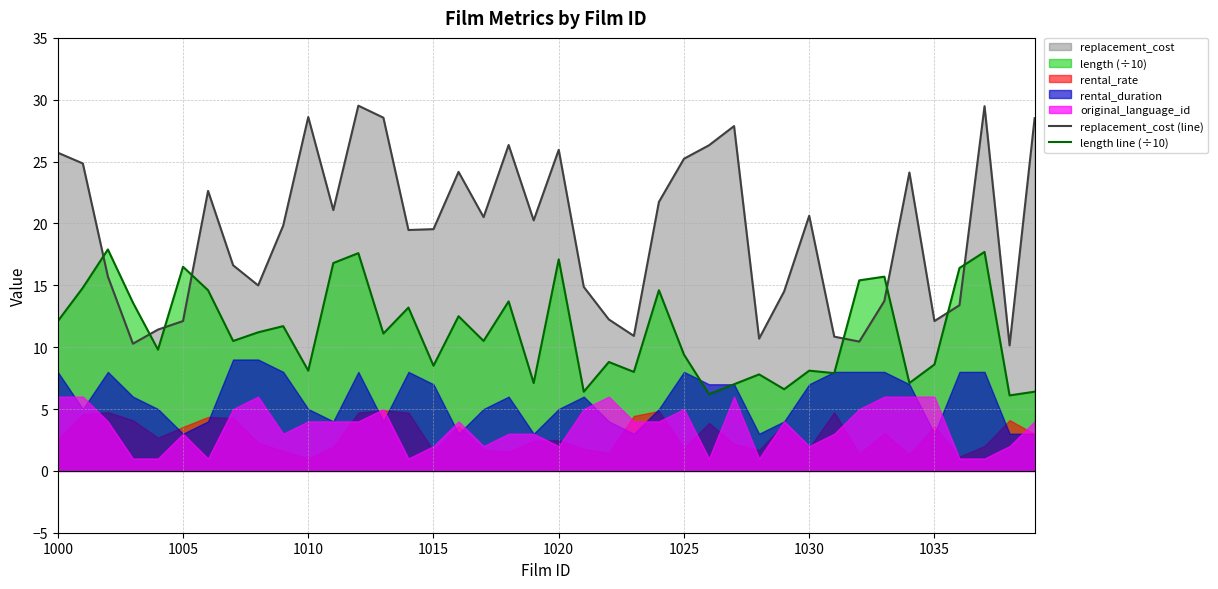

Which series has the widest spread of values?

replacement_cost (line)